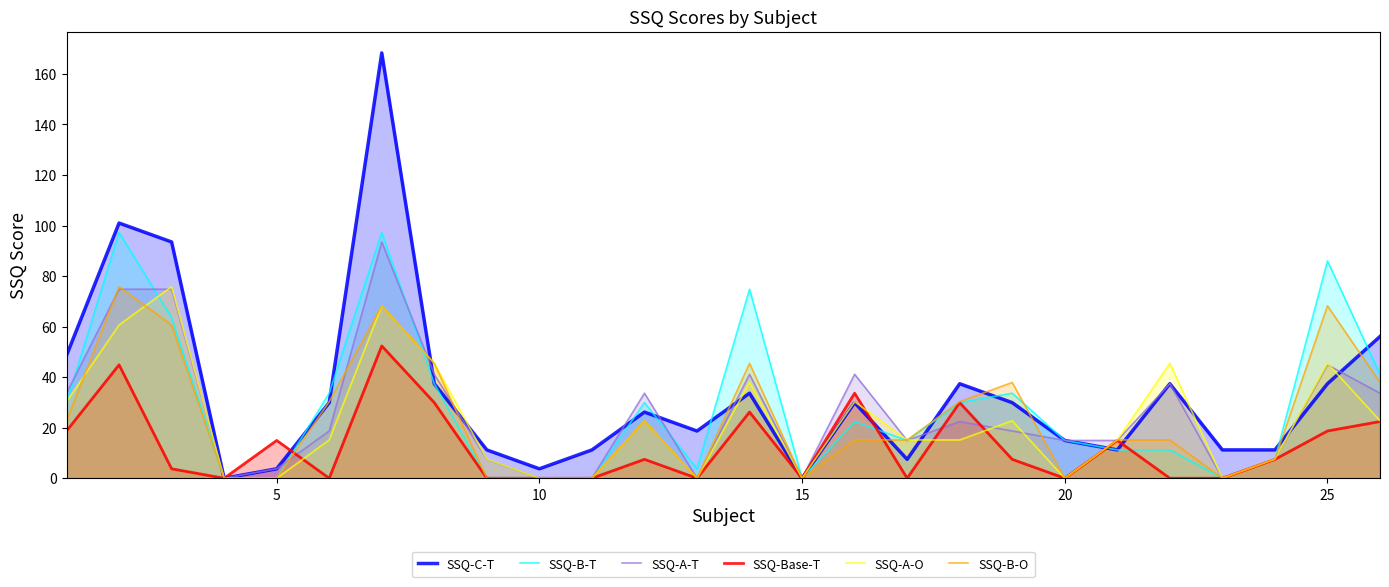

List the series in order of their peak value, lowest first.

SSQ-Base-T, SSQ-A-O, SSQ-B-O, SSQ-A-T, SSQ-B-T, SSQ-C-T